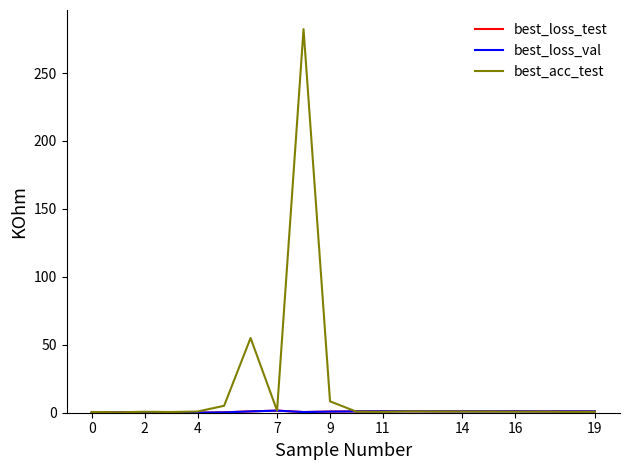

What is the highest value of the best_acc_test series?

282.3